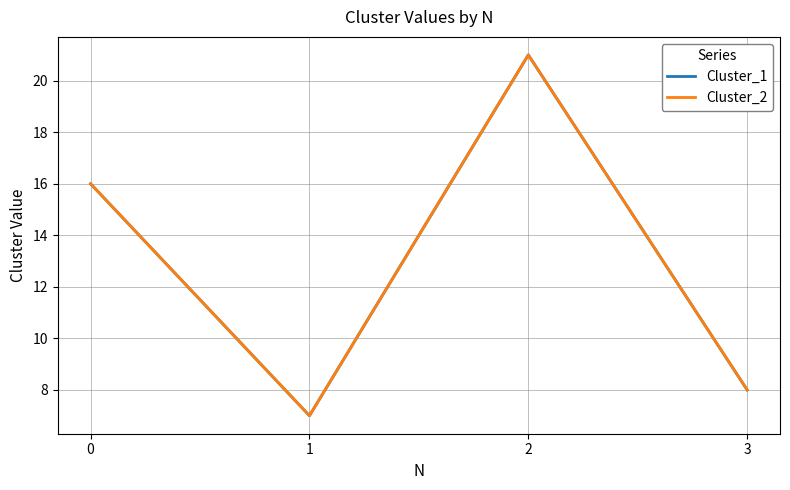

Does the chart have visible grid lines?

Yes